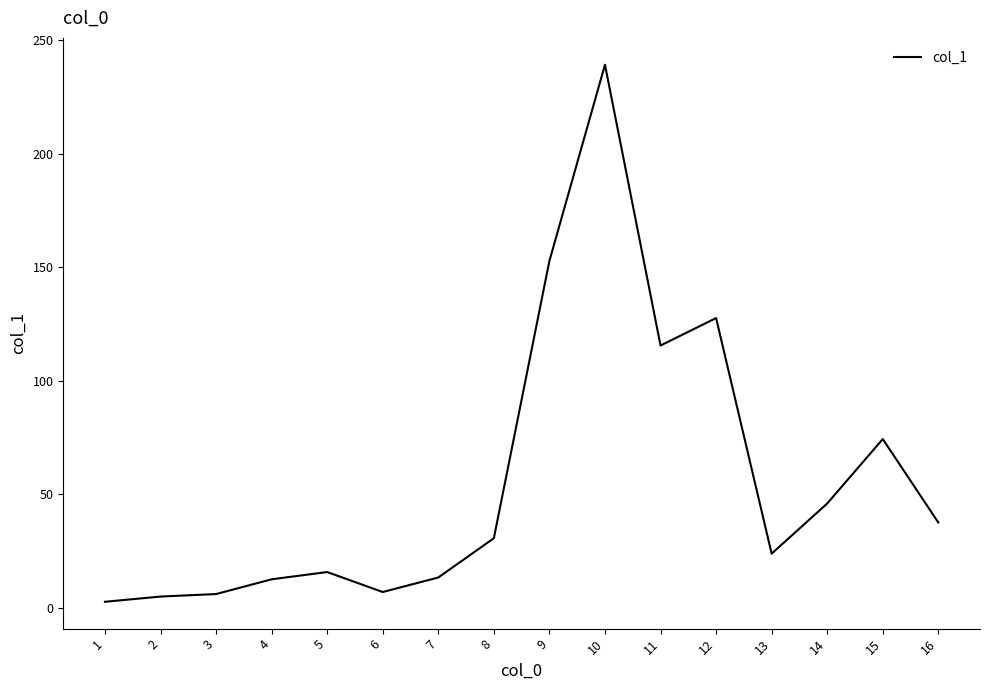

What is the difference between the maximum and minimum values?

236.6